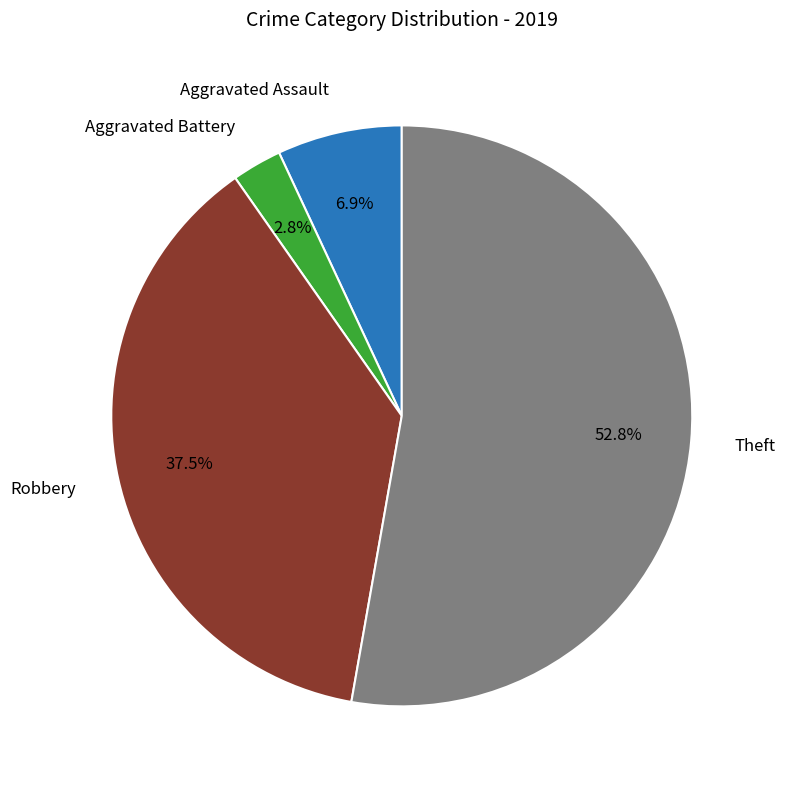

Is there any slice that represents more than half of the pie?

Yes